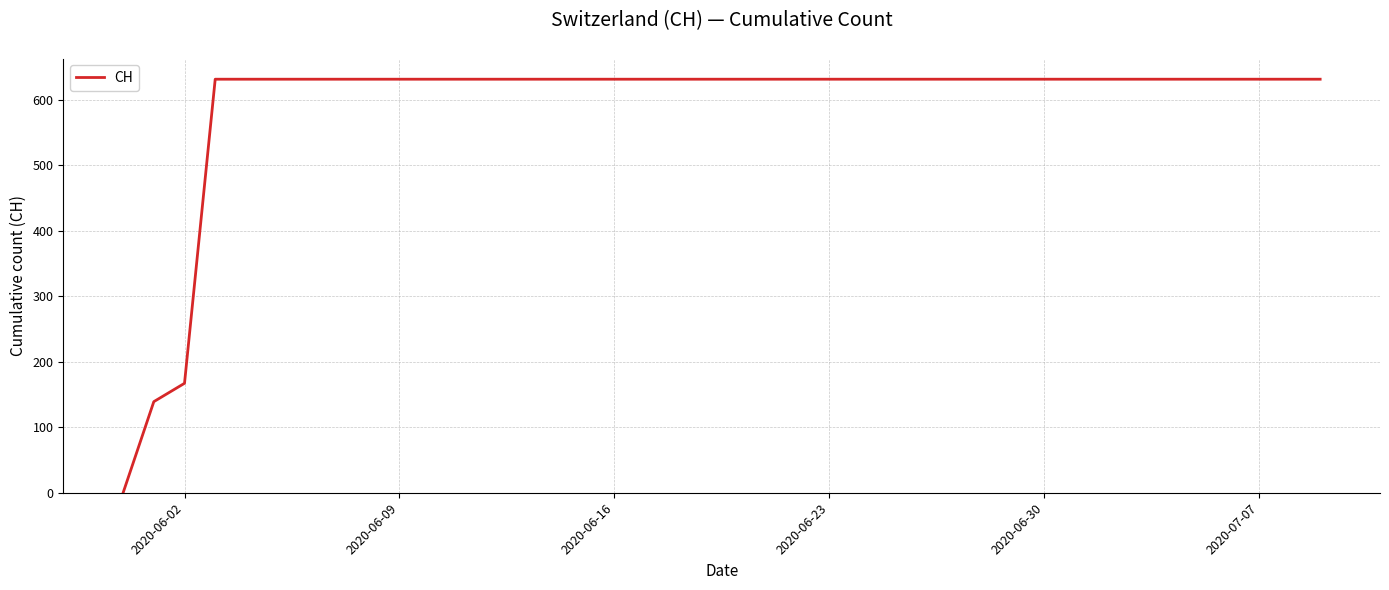

What is the sum of all values?

23653